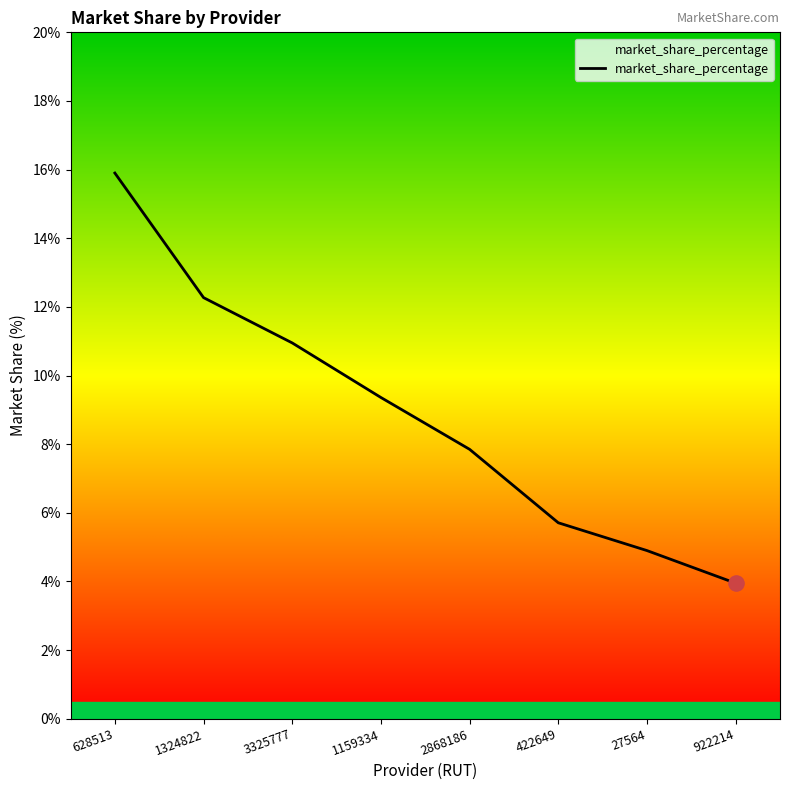

What is the ratio of the value at 3325777 to the value at 422649?

1.9